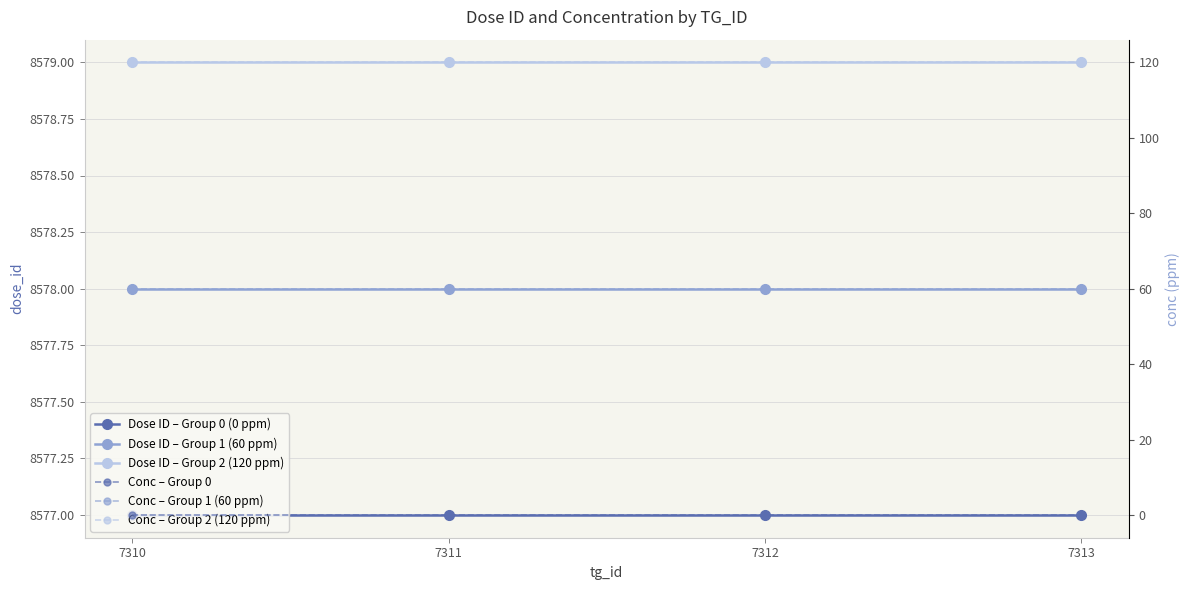

Rank the series by their maximum value, from highest to lowest.

Dose ID – Group 2 (120 ppm), Dose ID – Group 1 (60 ppm), Dose ID – Group 0 (0 ppm), Conc – Group 2 (120 ppm), Conc – Group 1 (60 ppm), Conc – Group 0